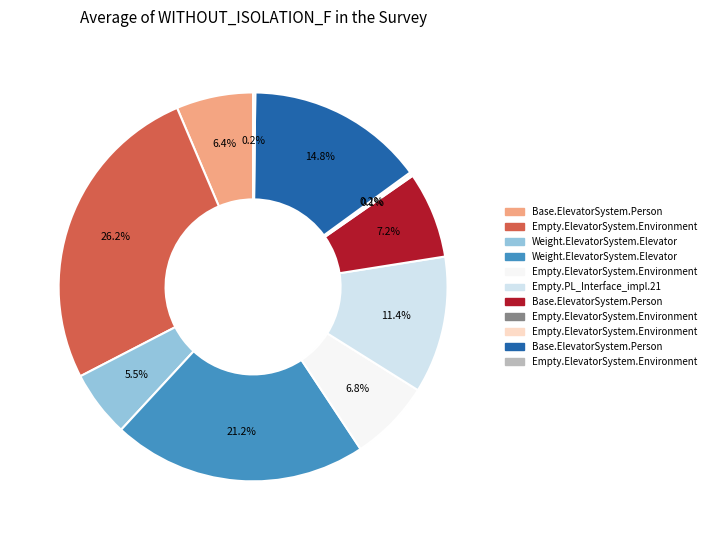

Is there a majority slice in this chart?

No